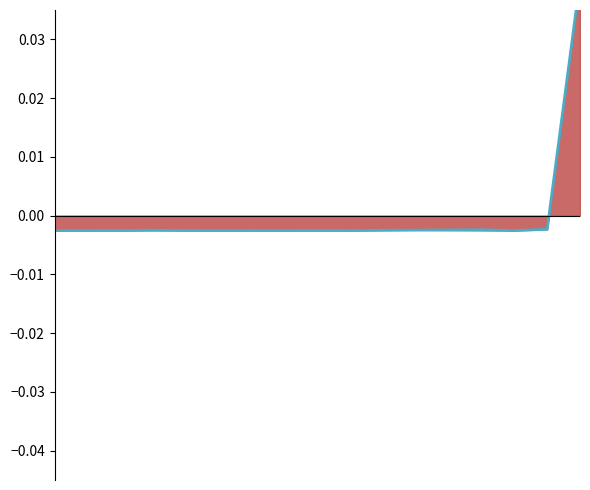

Rank the categories by value from highest to lowest.

16, 15, 13, 12, 11, 3, 10, 8, 4, 2, 6, 14, 0, 1, 5, 7, 9